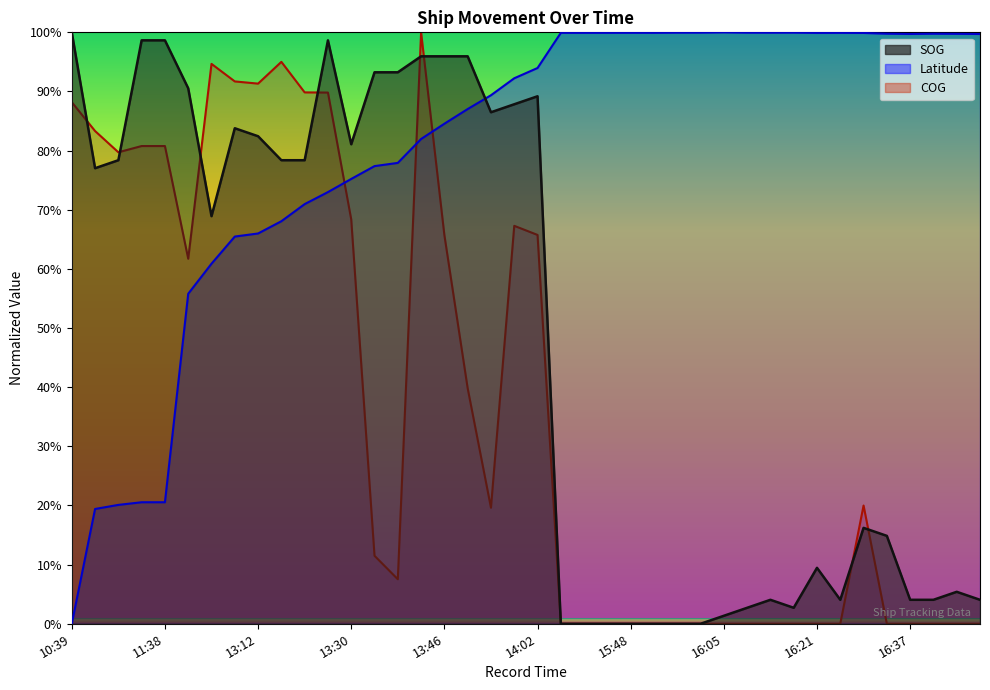

Does the chart display data point markers on the line(s)?

No